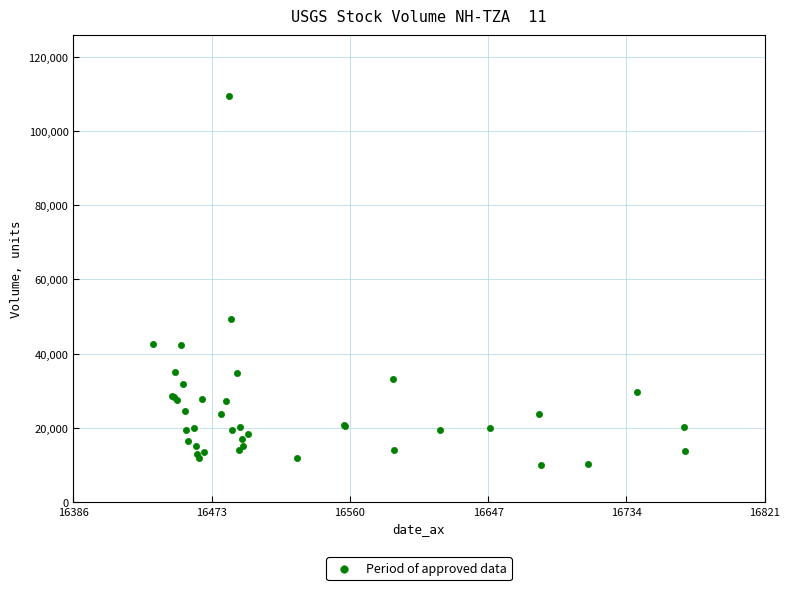

What Y value in the scatter plot is closest to 59796?

49474